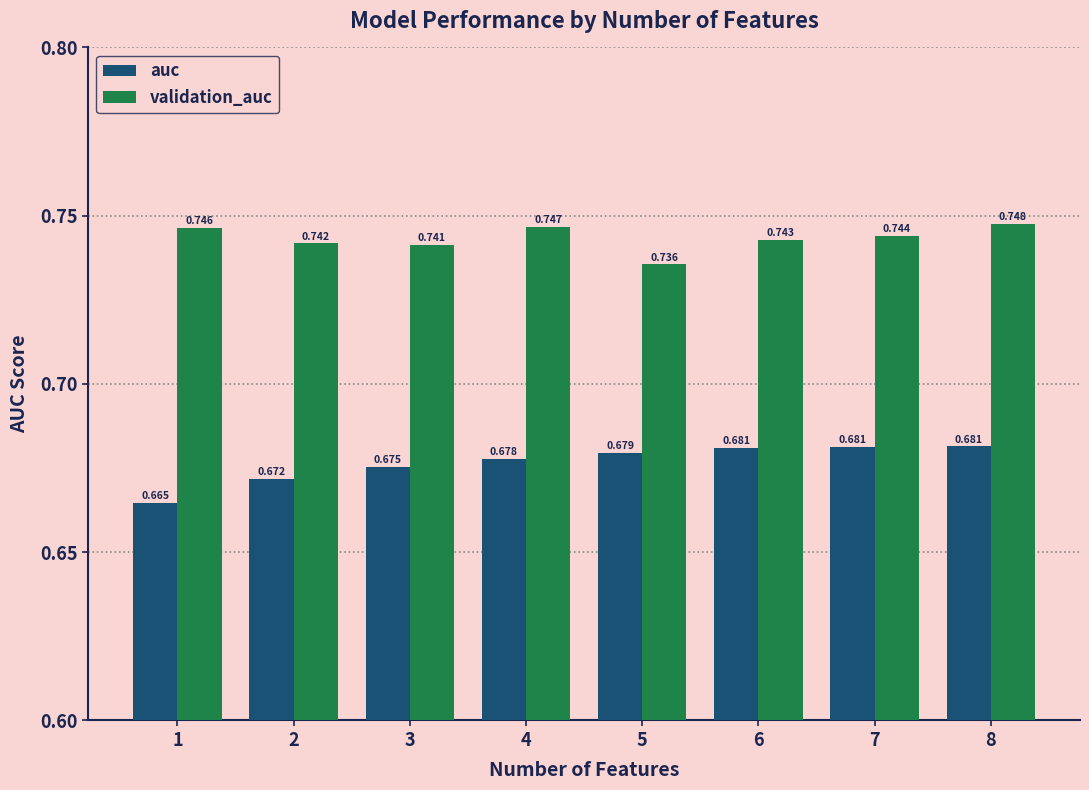

At which label does auc reach its minimum?

1